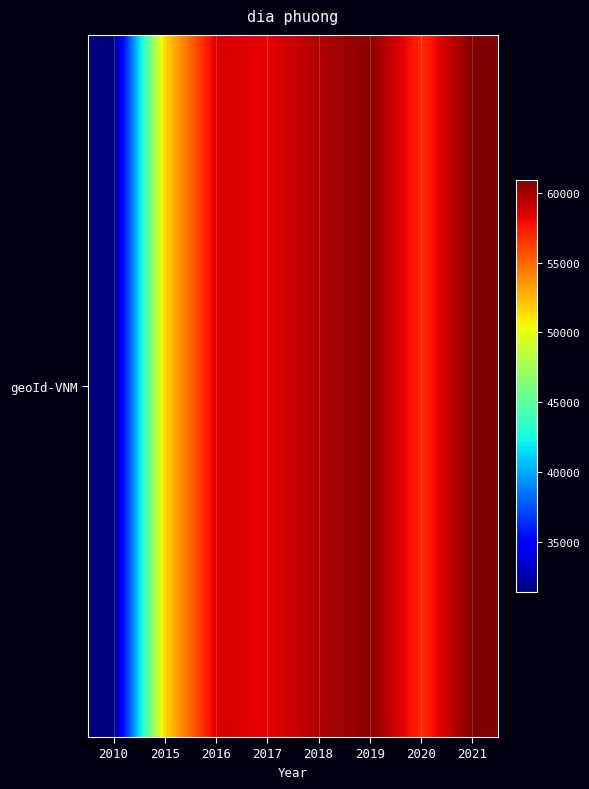

What is the difference between the maximum and minimum values?

29526